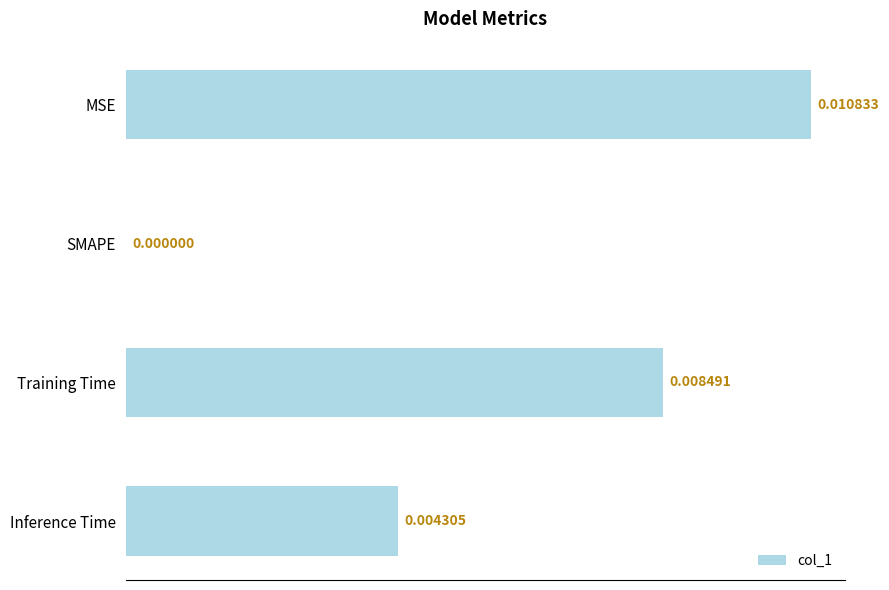

Where is the data nearest to the value 0?

SMAPE